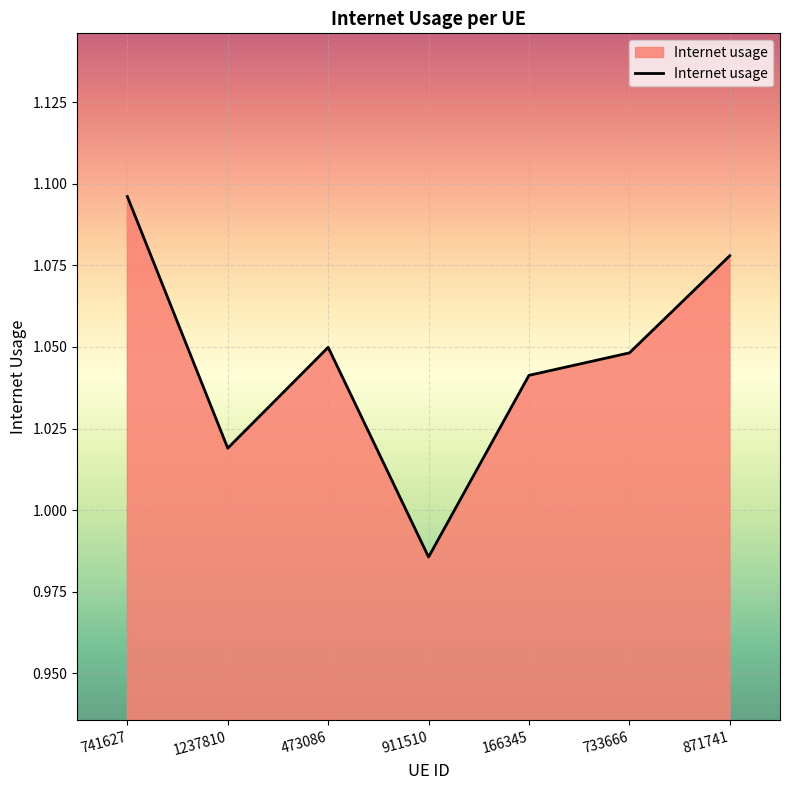

At which label is the value closest to 1?

911510